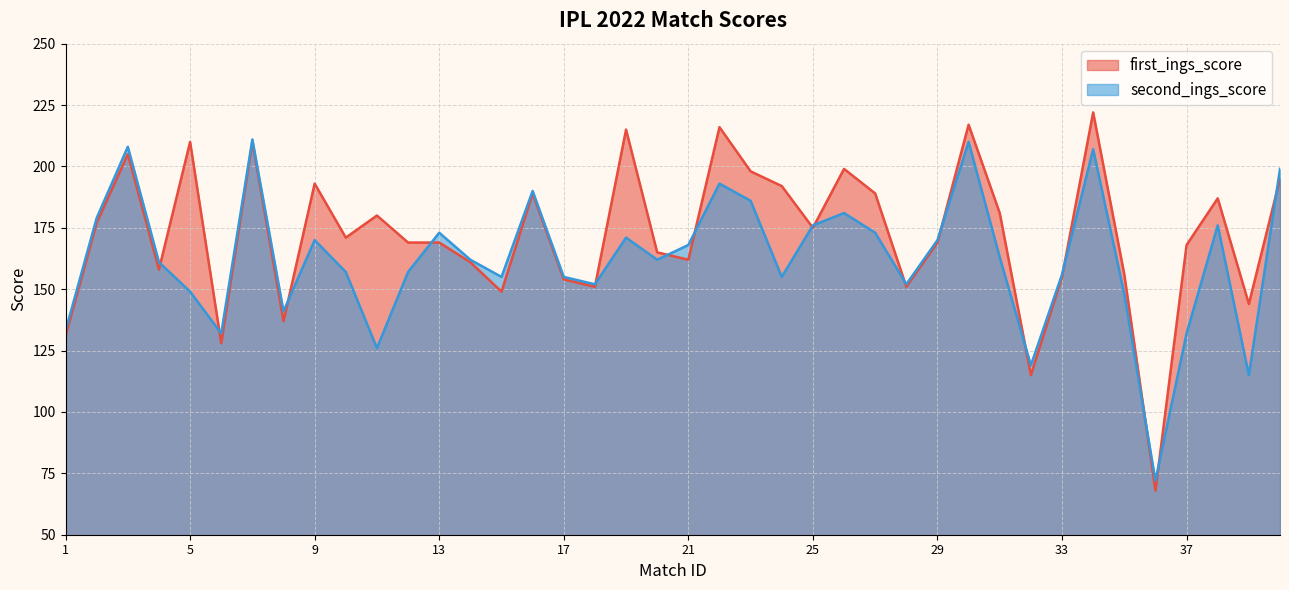

What is the maximum value shown in the chart?

222